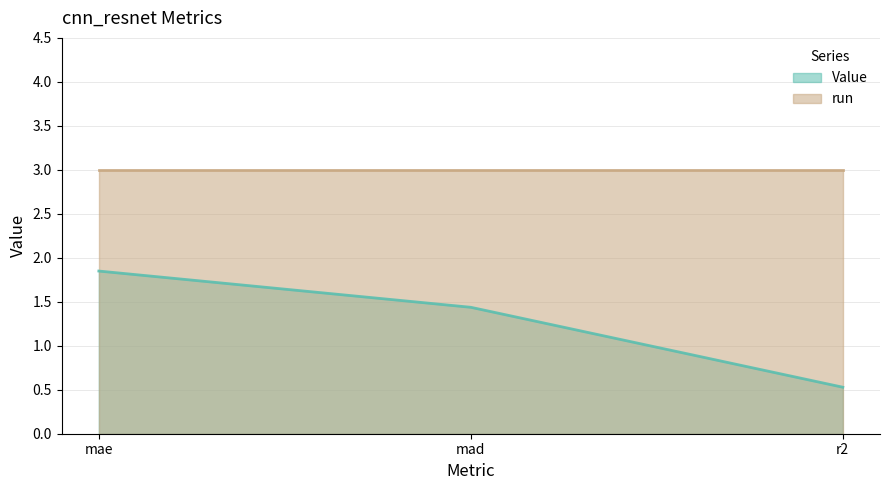

What is the label of the 2nd point from the right?

mad